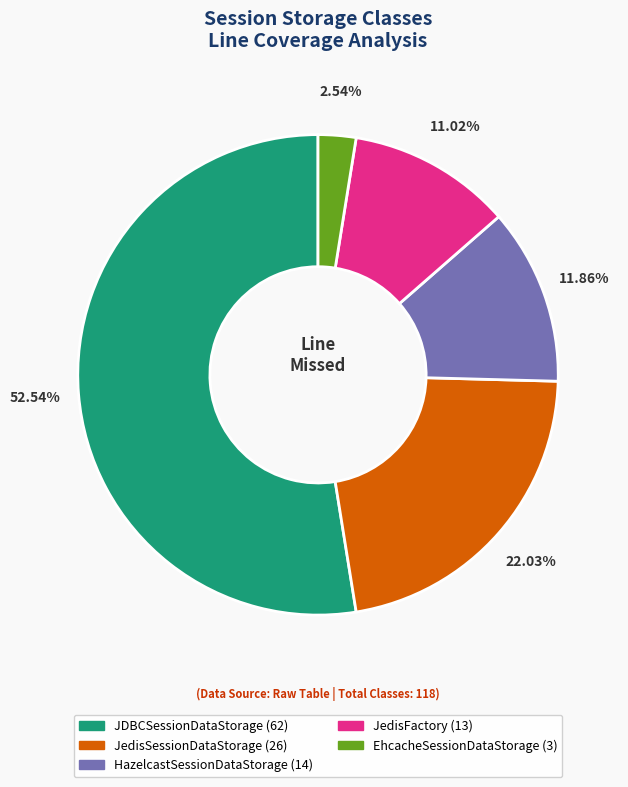

Rank the categories by value from highest to lowest.

JDBCSessionDataStorage, JedisSessionDataStorage, HazelcastSessionDataStorage, JedisFactory, EhcacheSessionDataStorage